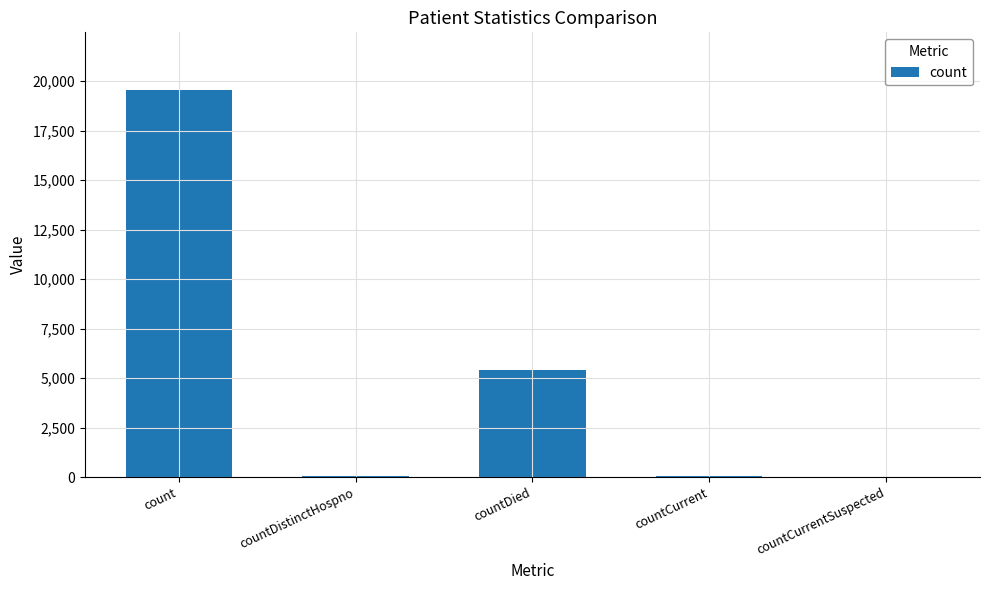

What is the difference between the values at count and countDied?

14139